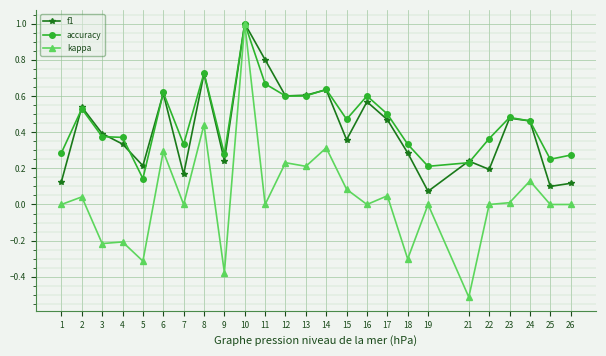

True or false: kappa has a value of 0.0 at 26.

True